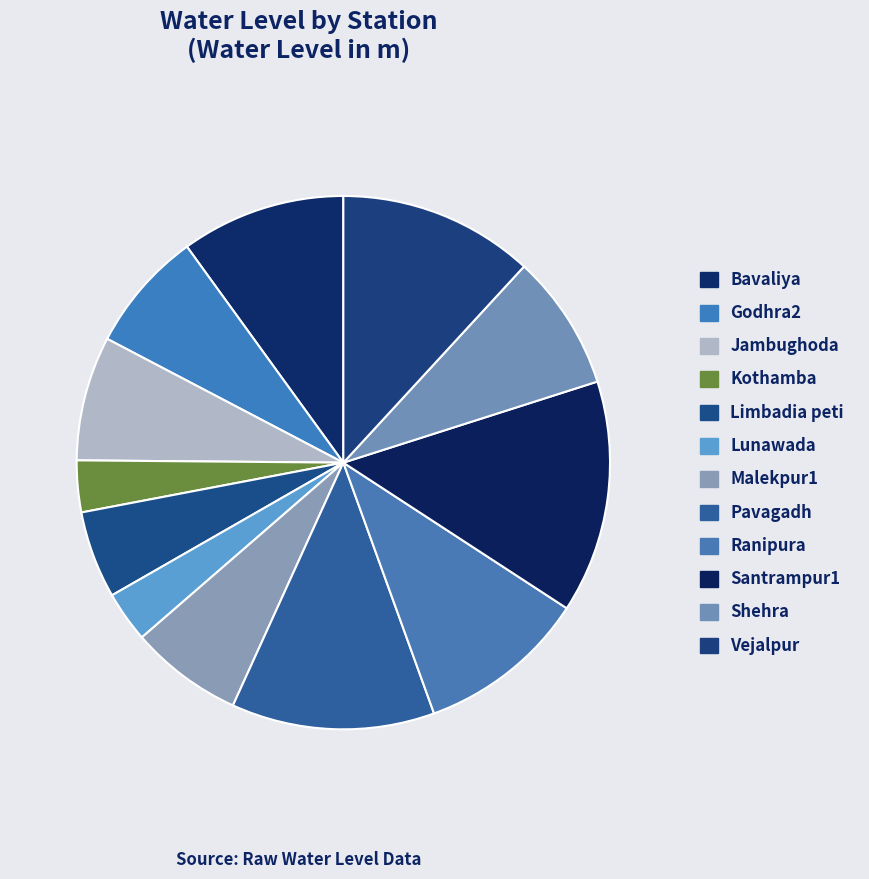

The Limbadia peti slice represents 5% of the pie. True or false?

True